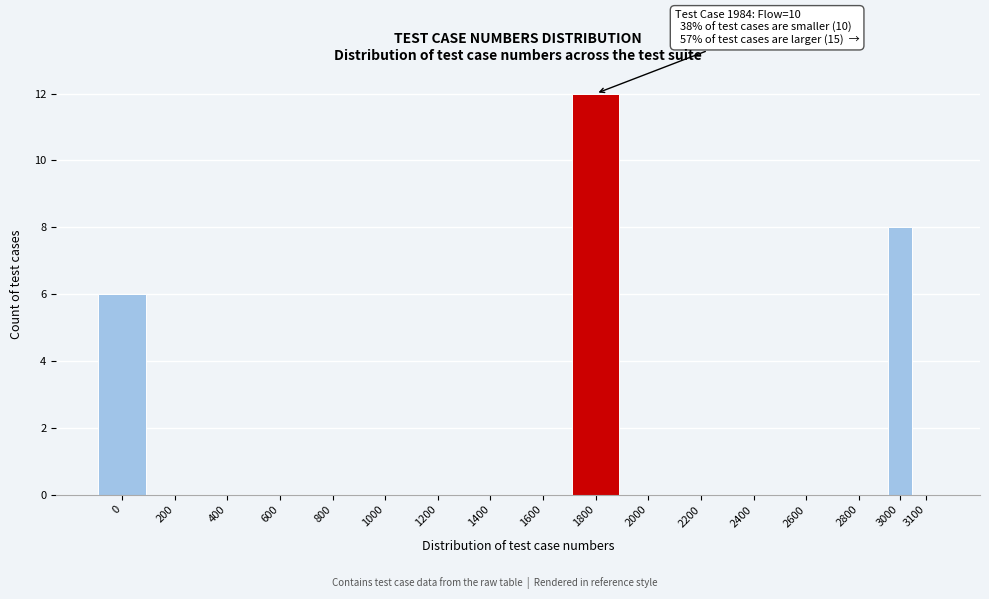

Reading left to right, transcribe all the data shown in this chart.

0=6	200=0	400=0	600=0	800=0	1000=0	1200=0	1400=0	1600=0	1800=12	2000=0	2200=0	2400=0	2600=0	2800=0	3000=8	3100=0